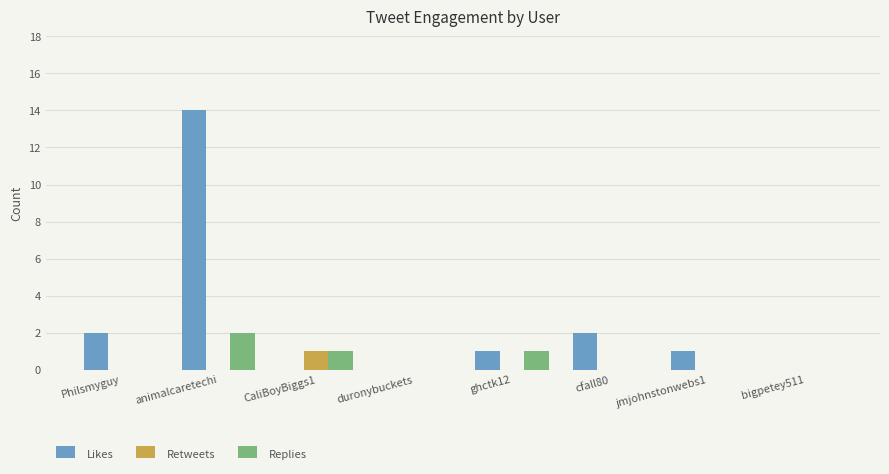

How many groups of bars are there?

8